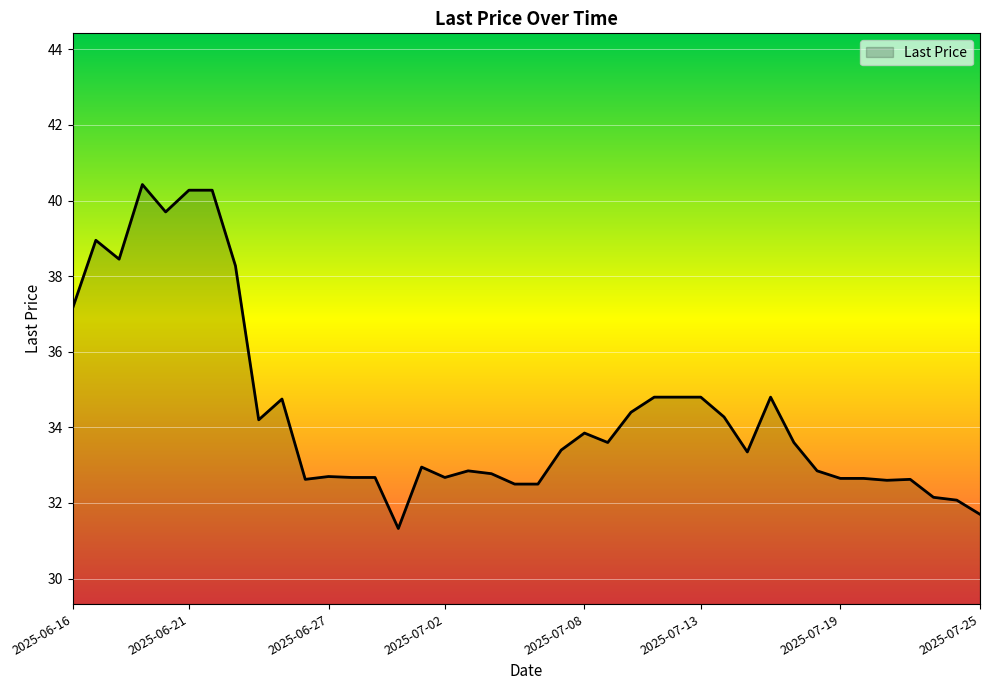

What is the greatest value displayed?

40.4